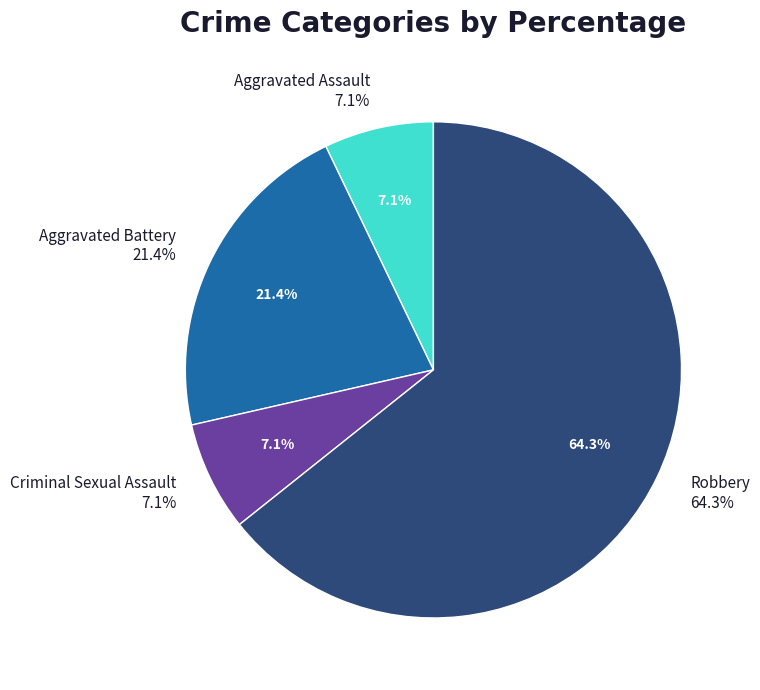

To the nearest percent, what is the average slice percentage?

25%